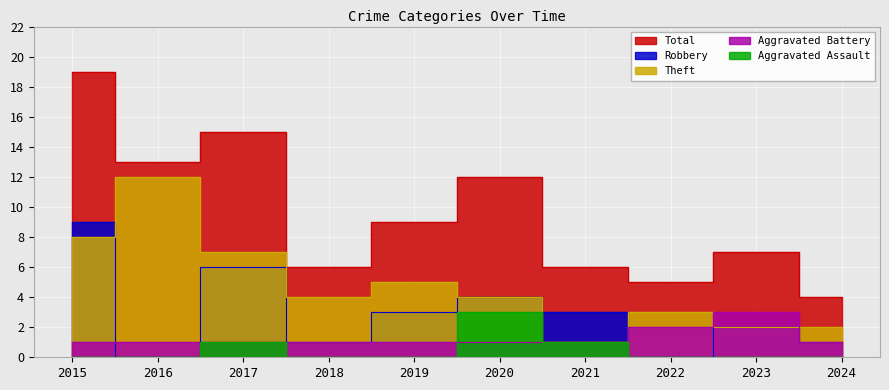

How many lines are shown in the chart?

5